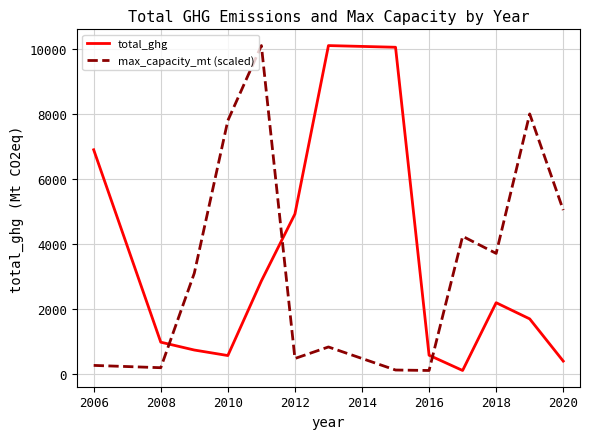

How many times do total_ghg and max_capacity_mt (scaled) cross each other?

3